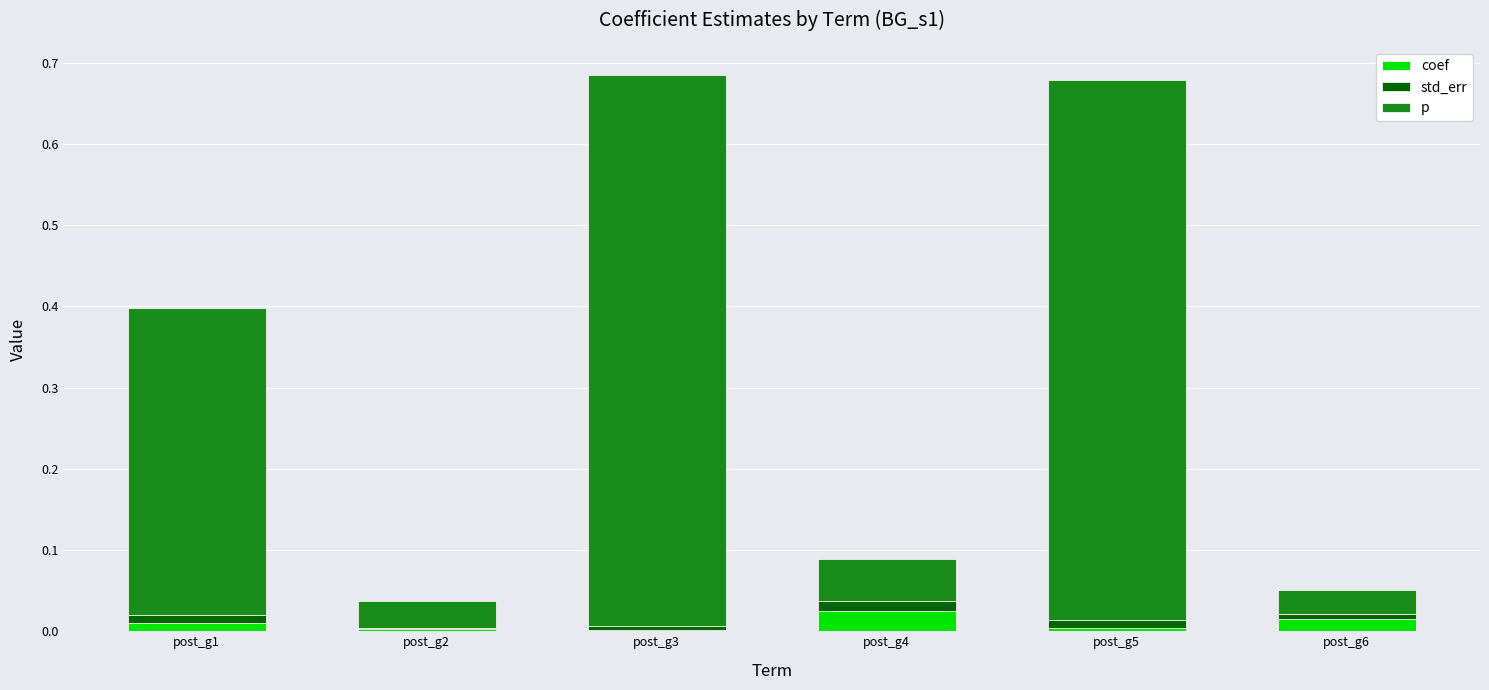

At post_g5, list the series in order from smallest to largest.

coef, std_err, p